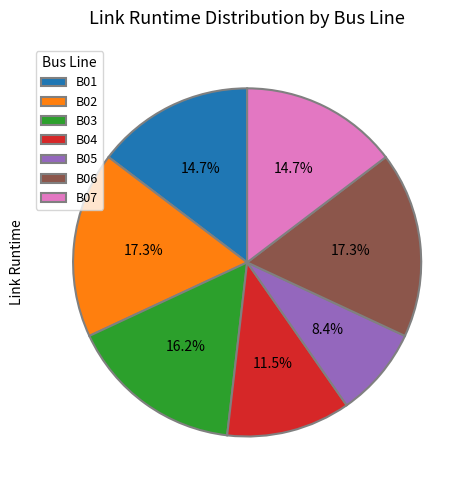

Which slice is the smallest?

B05